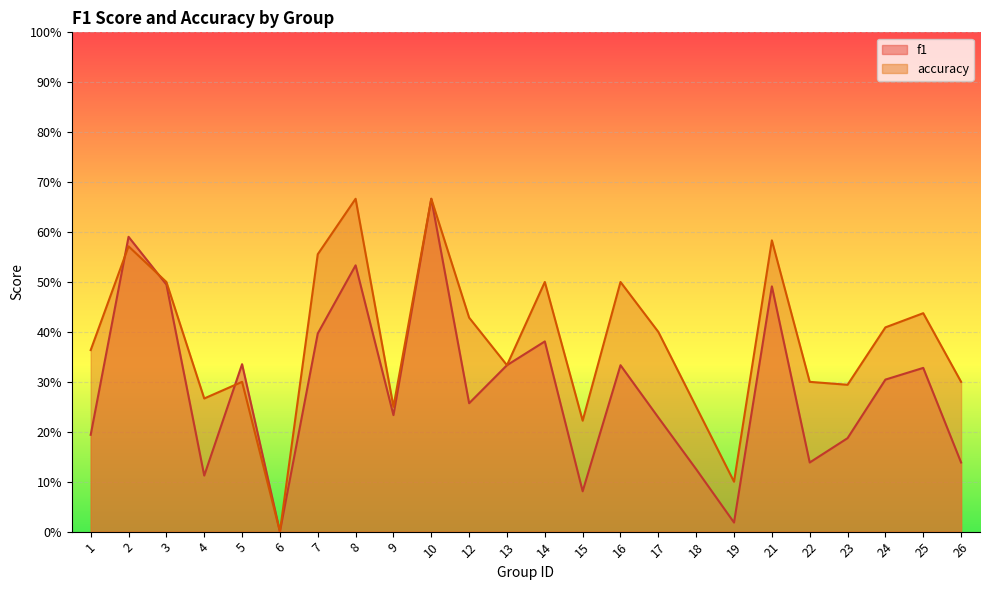

Where do f1 and accuracy first cross each other?

1 and 2